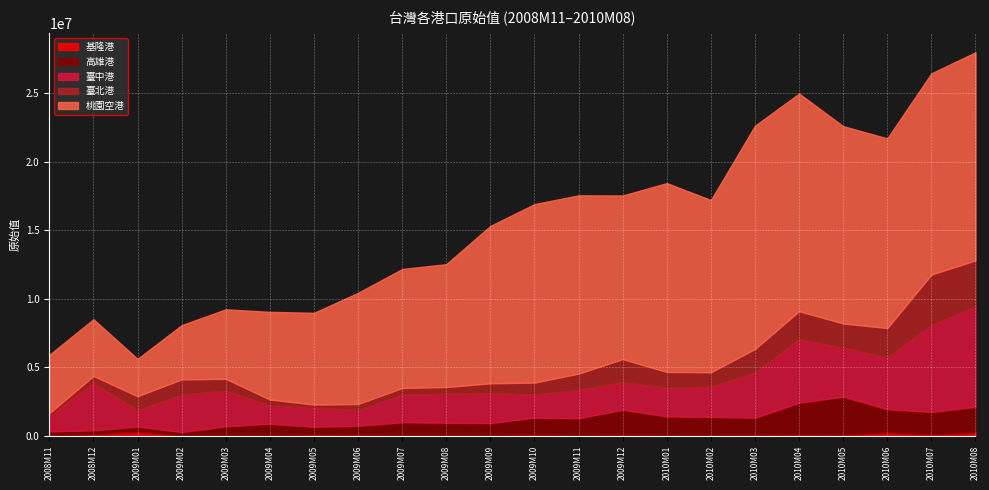

At 2008M11, list the series in order from largest to smallest.

桃園空港, 臺中港, 高雄港, 臺北港, 基隆港